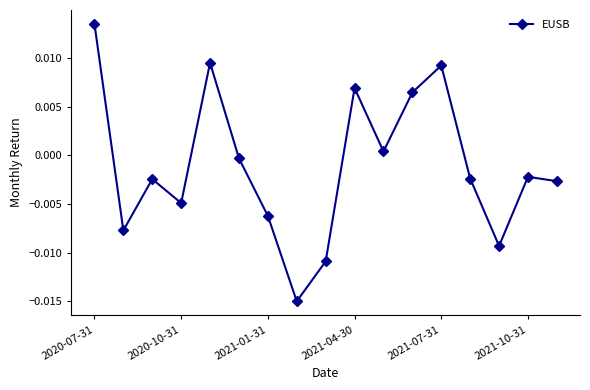

How many points are lower than both their immediate neighbors (excluding endpoints)?

5